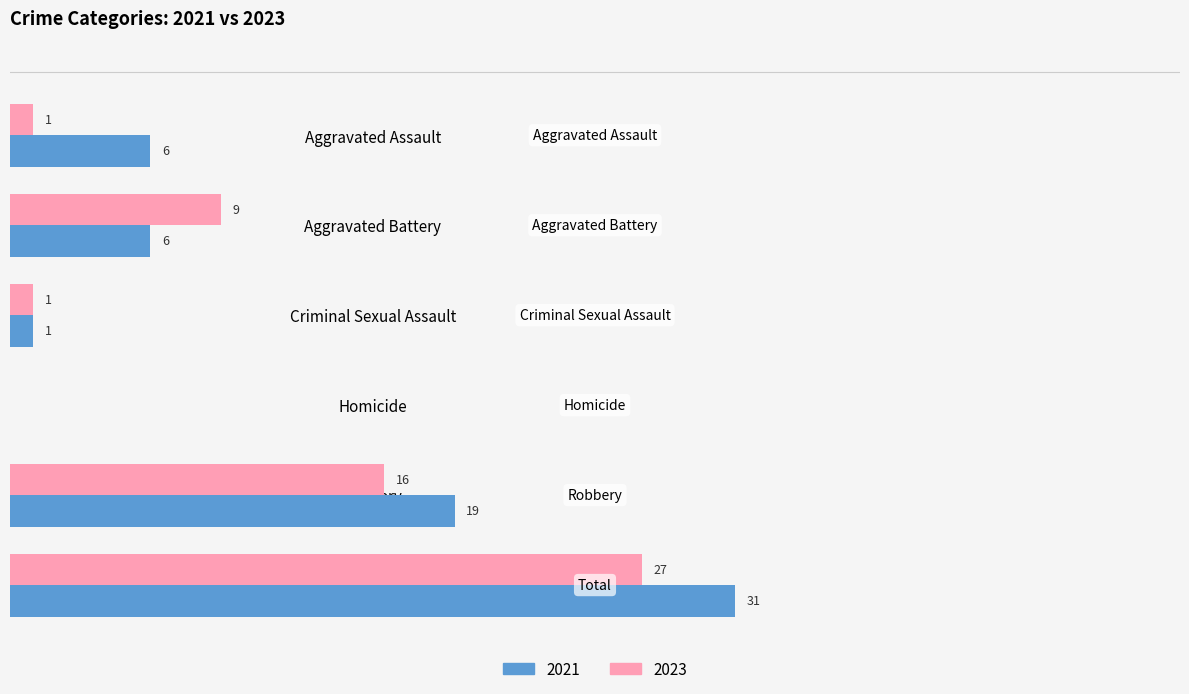

Is the value of 2023 at Homicide greater than the value of 2021 at Criminal Sexual Assault?

No